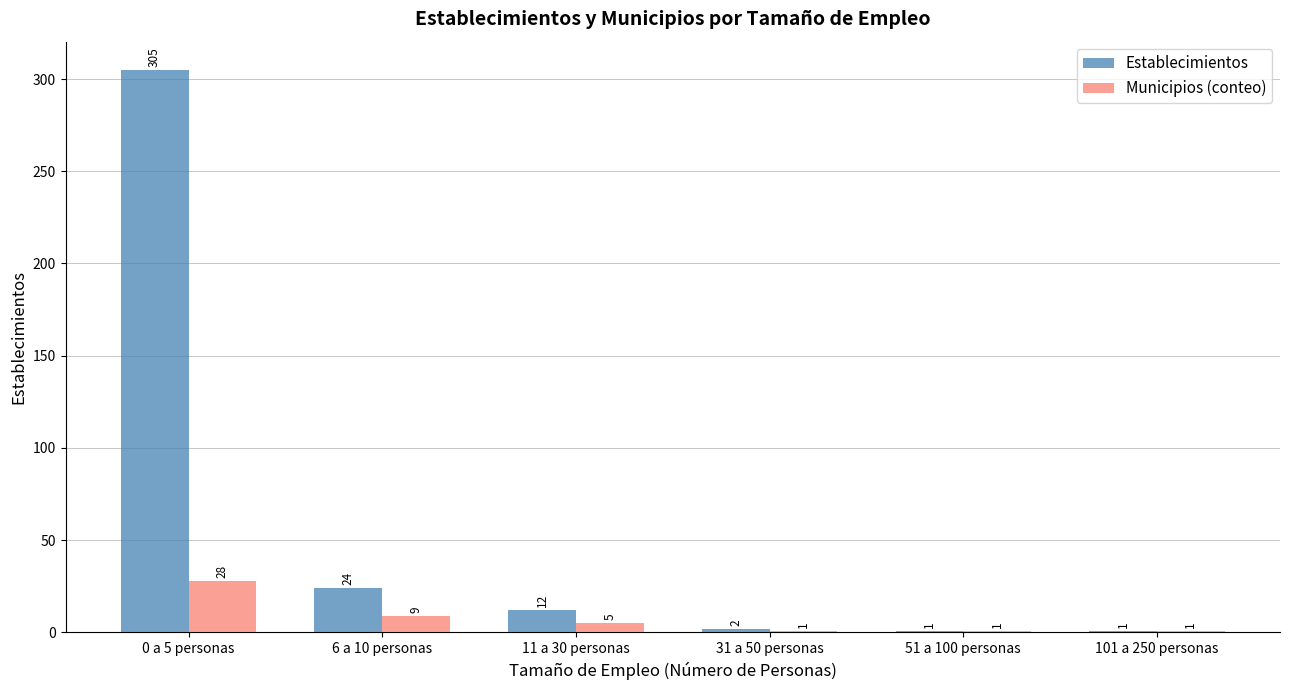

Reading left to right, list all the values displayed in this chart.

Establecimientos: 305	24	12	2	1	1
Municipios (conteo): 28	9	5	1	1	1